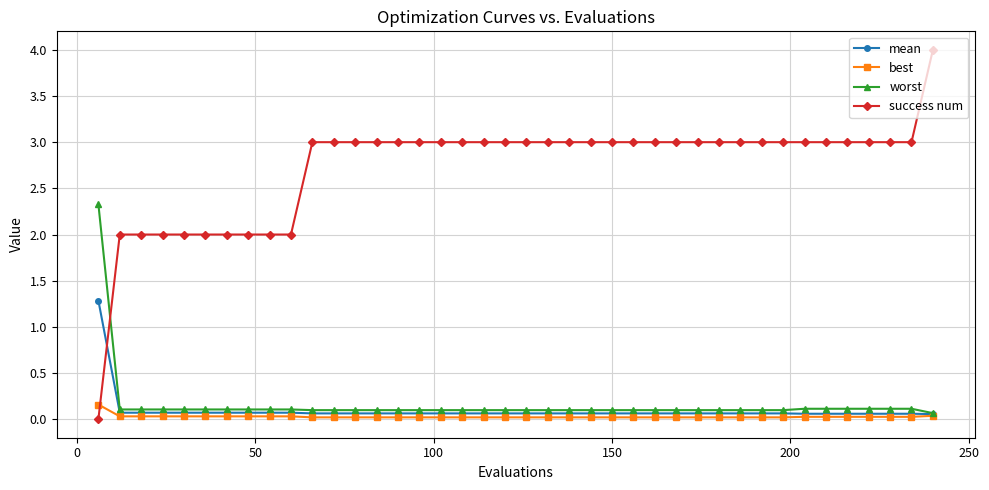

How many series are shown in this chart?

4